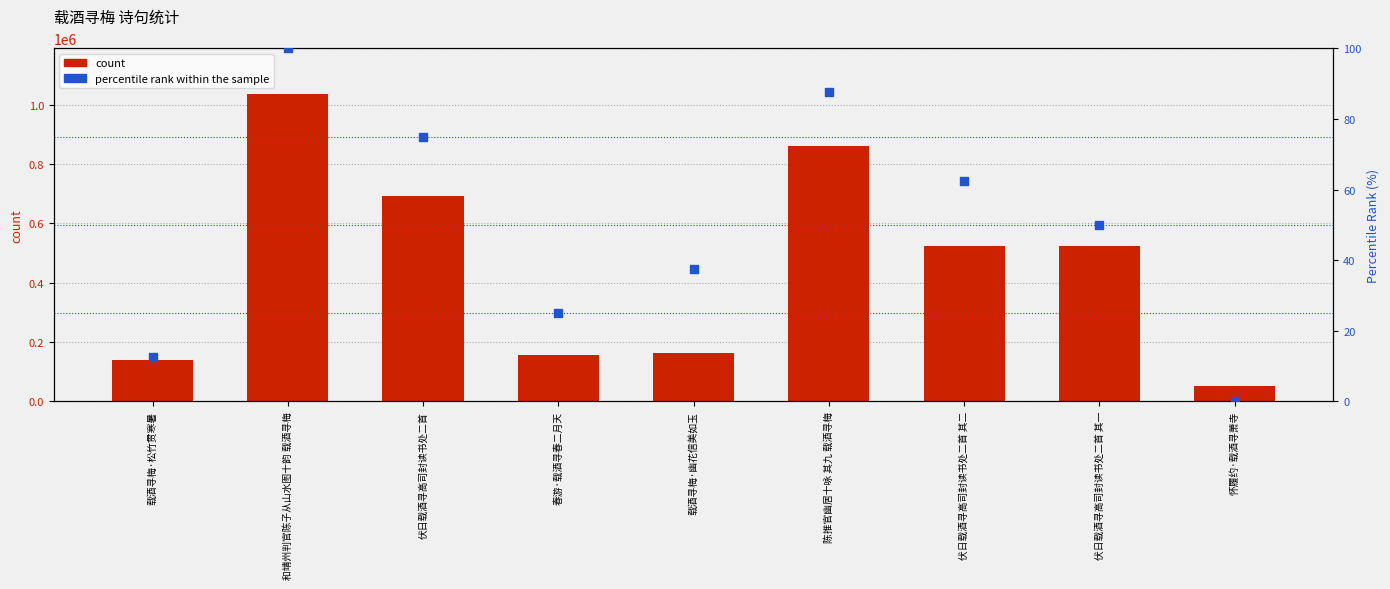

What is the total value across all series at 载酒寻梅·松竹贯寒暑?

139678.5